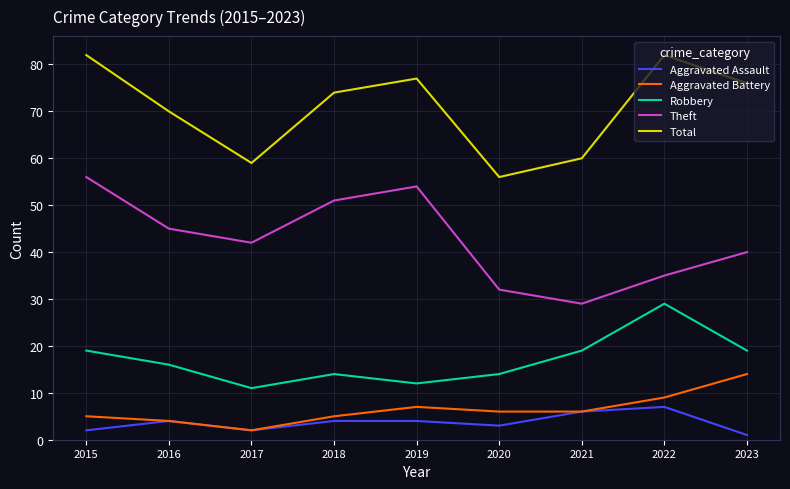

Reading right to left, extract all data points from this chart.

Aggravated Assault: 1	7	6	3	4	4	2	4	2
Aggravated Battery: 14	9	6	6	7	5	2	4	5
Robbery: 19	29	19	14	12	14	11	16	19
Theft: 40	35	29	32	54	51	42	45	56
Total: 76	82	60	56	77	74	59	70	82